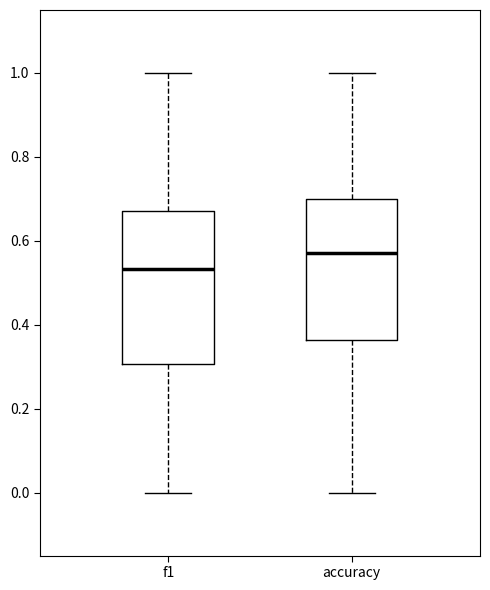

Reading left to right, transcribe this box plot: for each box, give where its median line is, the range the box spans, and where its two whiskers end, as read against the y-axis. The values are not printed on the chart, so give them approximately, as read against the axis.

f1: median 0.54, box 0.30 to 0.68, whiskers 0.00 to 1.00
accuracy: median 0.58, box 0.36 to 0.70, whiskers 0.00 to 1.00